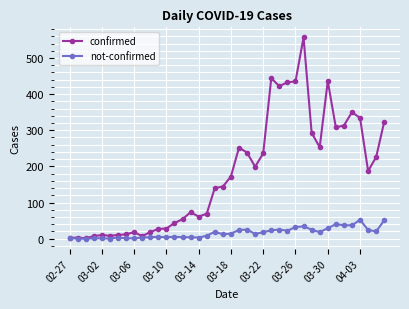

Which series has the largest range (max minus min)?

confirmed